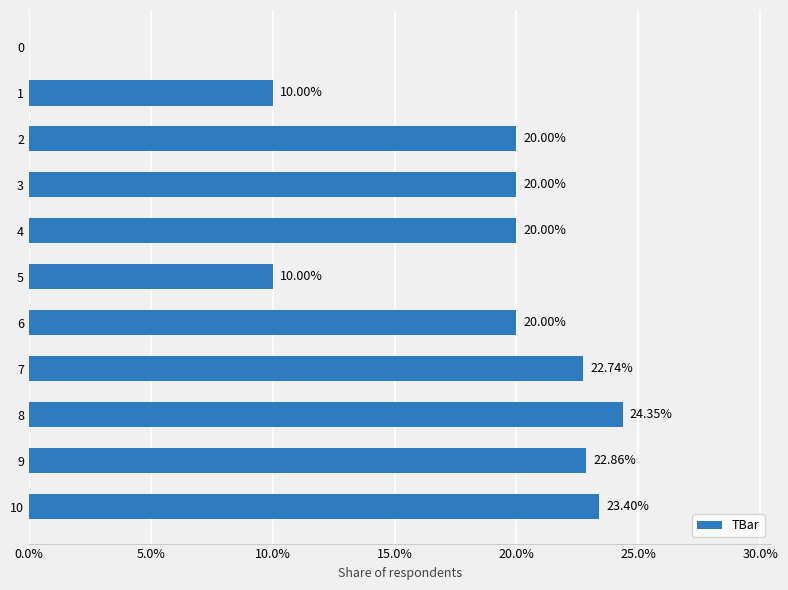

What is the sum of all values?

193.3